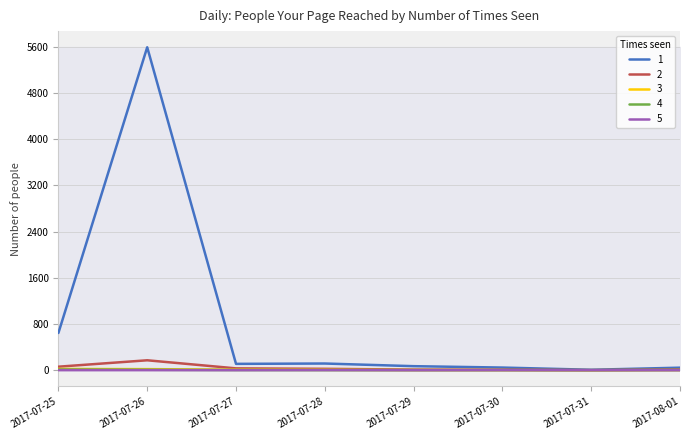

At which label does 1 reach its peak?

2017-07-26